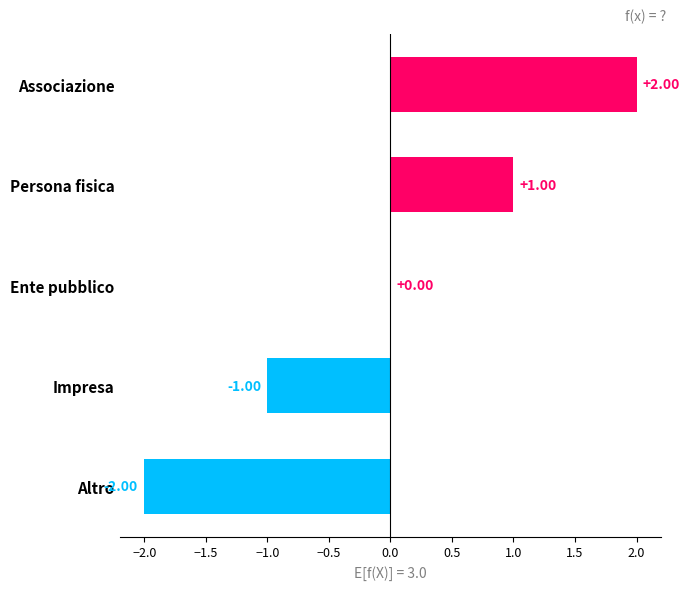

What is the change in value from Impresa to Persona fisica?

+2